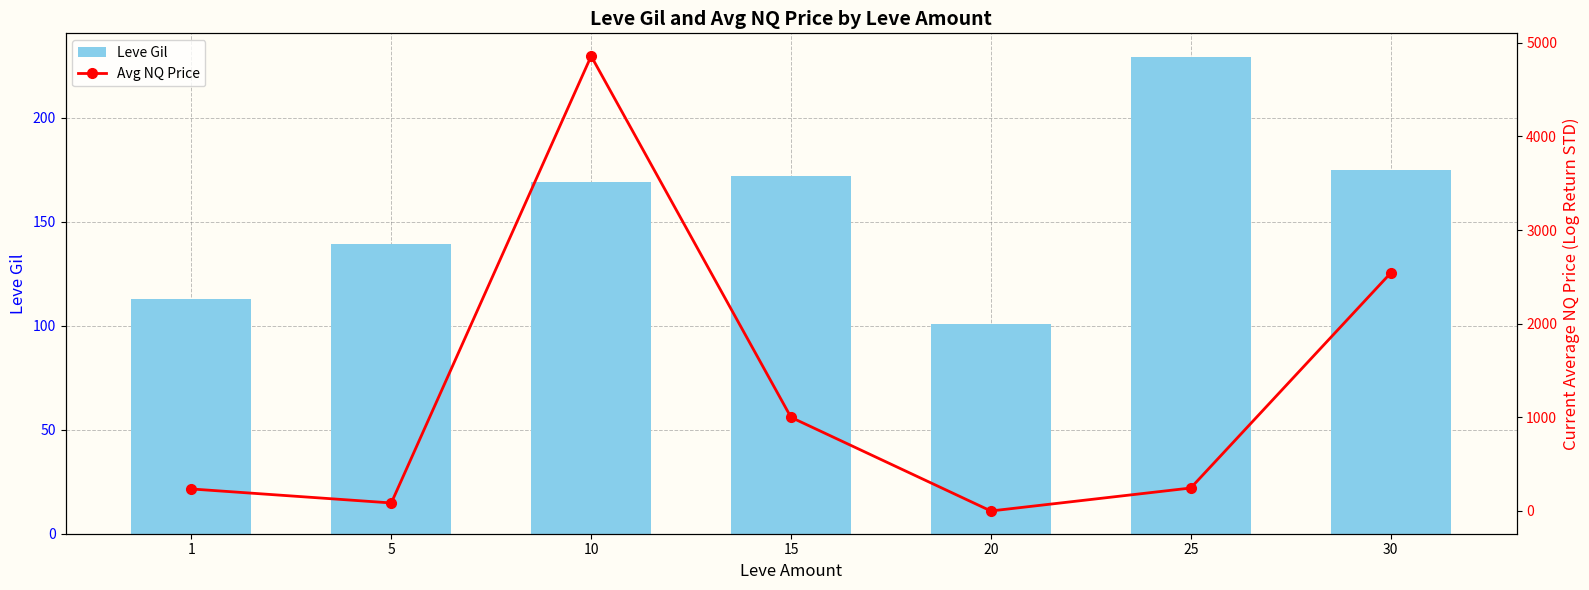

Rank the series by their average value, from lowest to highest.

Leve Gil, Avg NQ Price